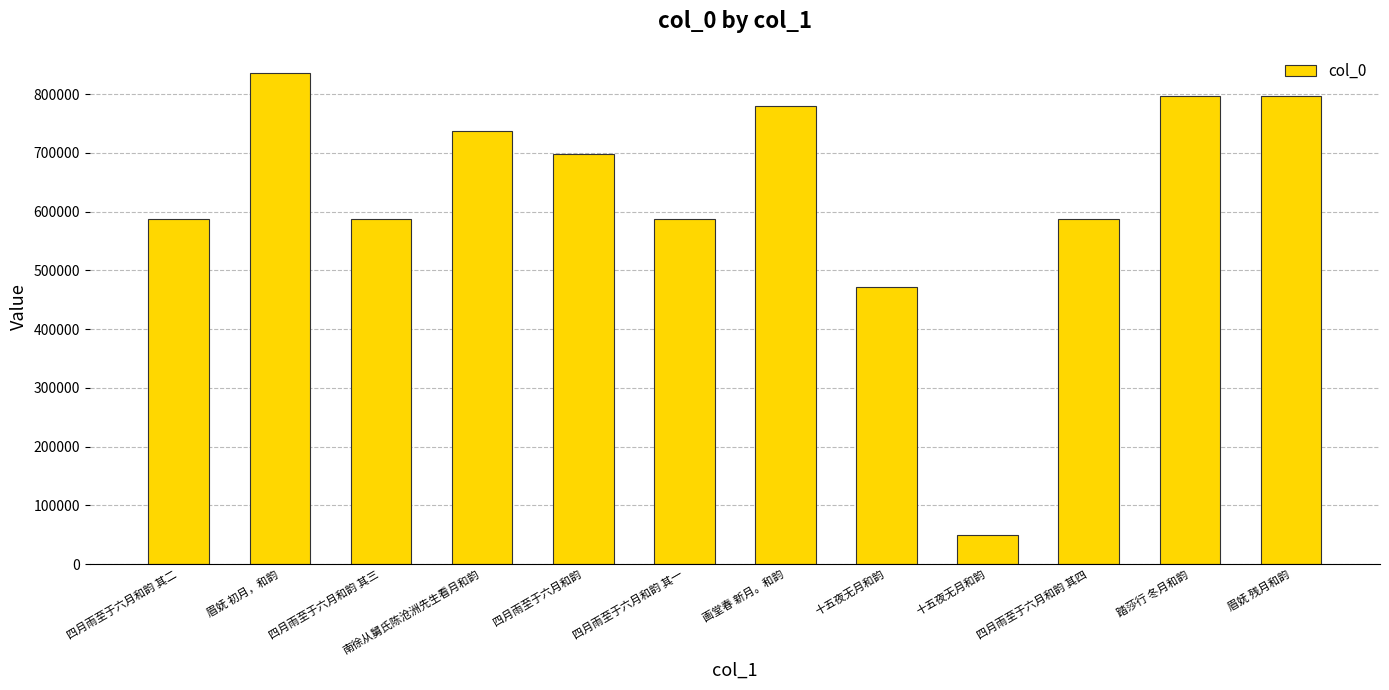

Reading left to right, extract all data points from this chart.

586974	835314	586975	736843	698071	586973	778967	471004	49607	586976	796527	796531